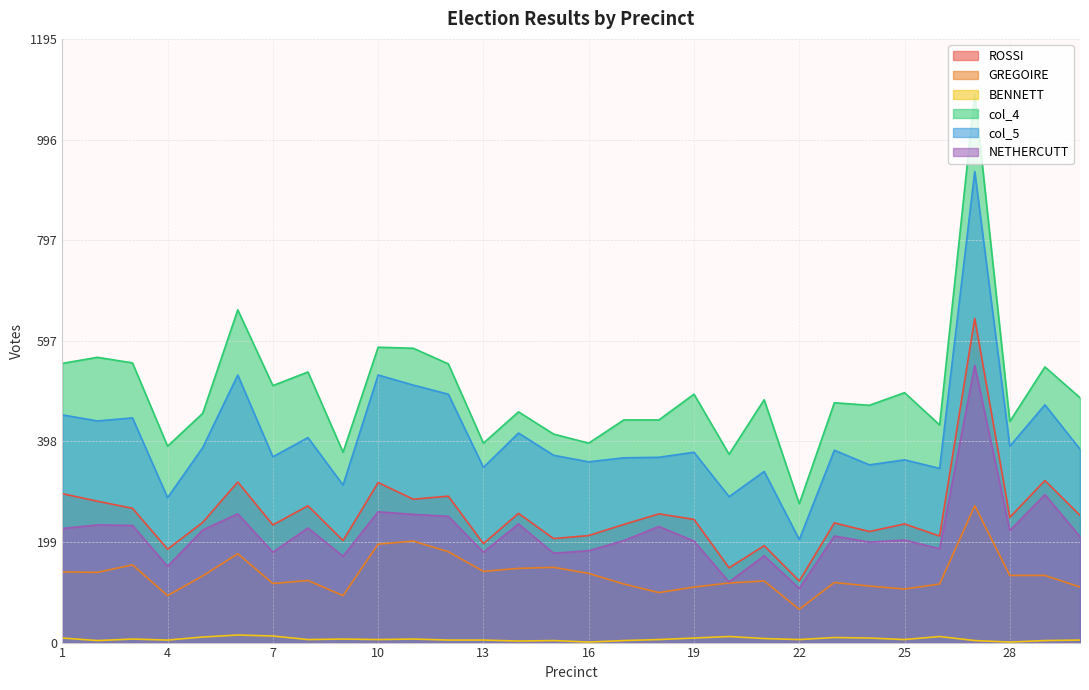

True or false: GREGOIRE and NETHERCUTT cross at least once.

False